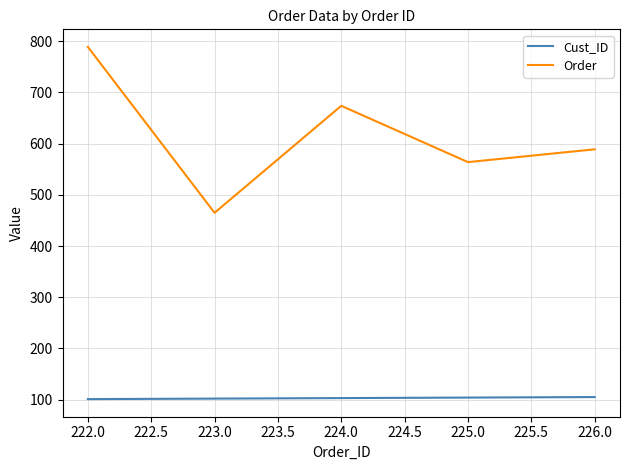

Which series has the largest total across all categories?

Order